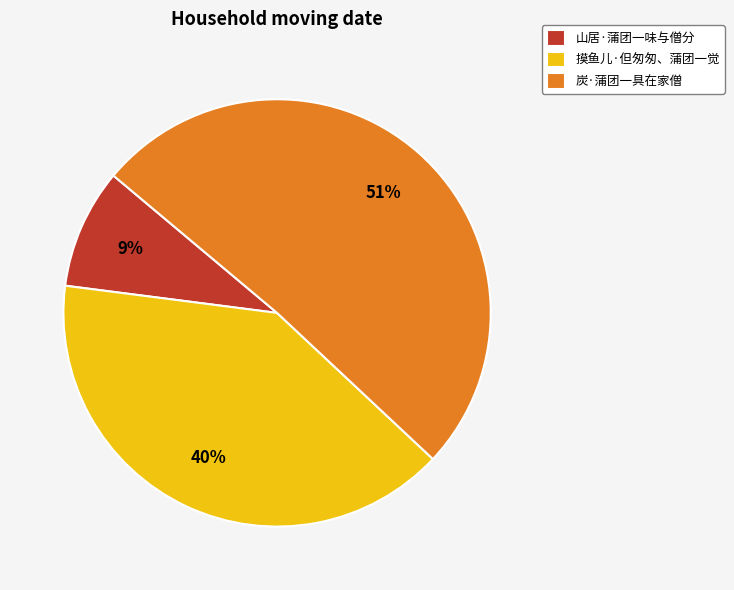

What is the largest slice in the pie chart?

炭·蒲团一具在家僧